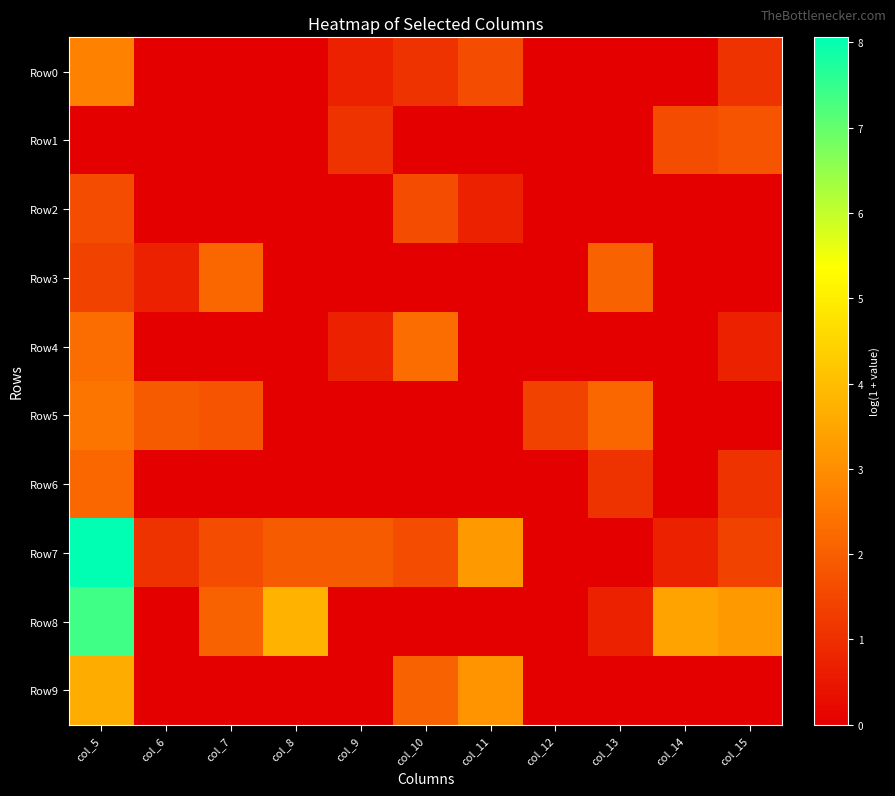

Reading right to left, what are all the values shown in this chart?

Row0: col_15=1.1	col_14=0.0	col_13=0.0	col_12=0.0	col_11=1.6	col_10=1.1	col_9=0.7	col_8=0.0	col_7=0.0	col_6=0.0	col_5=2.7
Row1: col_15=1.8	col_14=1.6	col_13=0.0	col_12=0.0	col_11=0.0	col_10=0.0	col_9=1.1	col_8=0.0	col_7=0.0	col_6=0.0	col_5=0.0
Row2: col_15=0.0	col_14=0.0	col_13=0.0	col_12=0.0	col_11=0.7	col_10=1.6	col_9=0.0	col_8=0.0	col_7=0.0	col_6=0.0	col_5=1.6
Row3: col_15=0.0	col_14=0.0	col_13=2.1	col_12=0.0	col_11=0.0	col_10=0.0	col_9=0.0	col_8=0.0	col_7=2.2	col_6=0.7	col_5=1.4
Row4: col_15=0.7	col_14=0.0	col_13=0.0	col_12=0.0	col_11=0.0	col_10=2.3	col_9=0.7	col_8=0.0	col_7=0.0	col_6=0.0	col_5=2.3
Row5: col_15=0.0	col_14=0.0	col_13=2.2	col_12=1.4	col_11=0.0	col_10=0.0	col_9=0.0	col_8=0.0	col_7=1.8	col_6=1.9	col_5=2.5
Row6: col_15=1.1	col_14=0.0	col_13=1.1	col_12=0.0	col_11=0.0	col_10=0.0	col_9=0.0	col_8=0.0	col_7=0.0	col_6=0.0	col_5=2.2
Row7: col_15=1.4	col_14=0.7	col_13=0.0	col_12=0.0	col_11=3.2	col_10=1.6	col_9=1.9	col_8=1.9	col_7=1.6	col_6=1.1	col_5=8.1
Row8: col_15=3.2	col_14=3.4	col_13=0.7	col_12=0.0	col_11=0.0	col_10=0.0	col_9=0.0	col_8=3.8	col_7=2.1	col_6=0.0	col_5=7.4
Row9: col_15=0.0	col_14=0.0	col_13=0.0	col_12=0.0	col_11=3.1	col_10=2.1	col_9=0.0	col_8=0.0	col_7=0.0	col_6=0.0	col_5=3.6